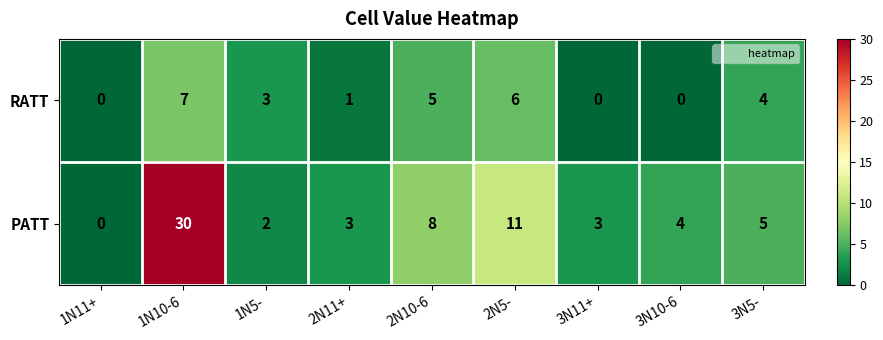

Rank the series at 2N10-6 from highest to lowest value.

PATT, RATT